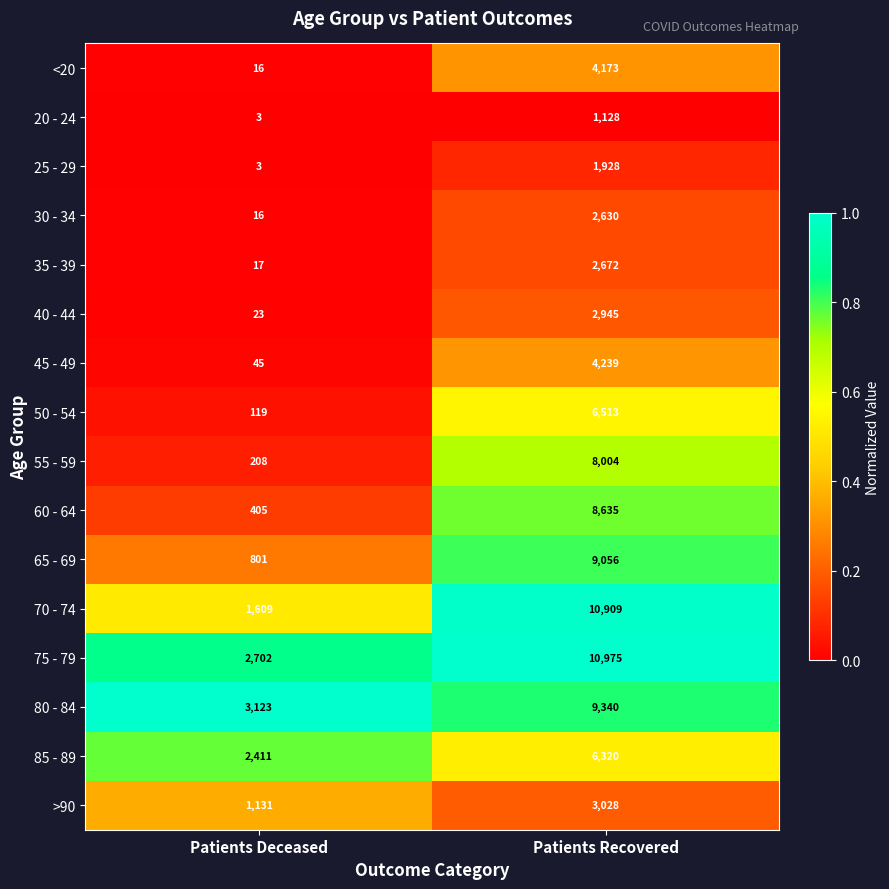

Which series has the largest total across all categories?

75 - 79